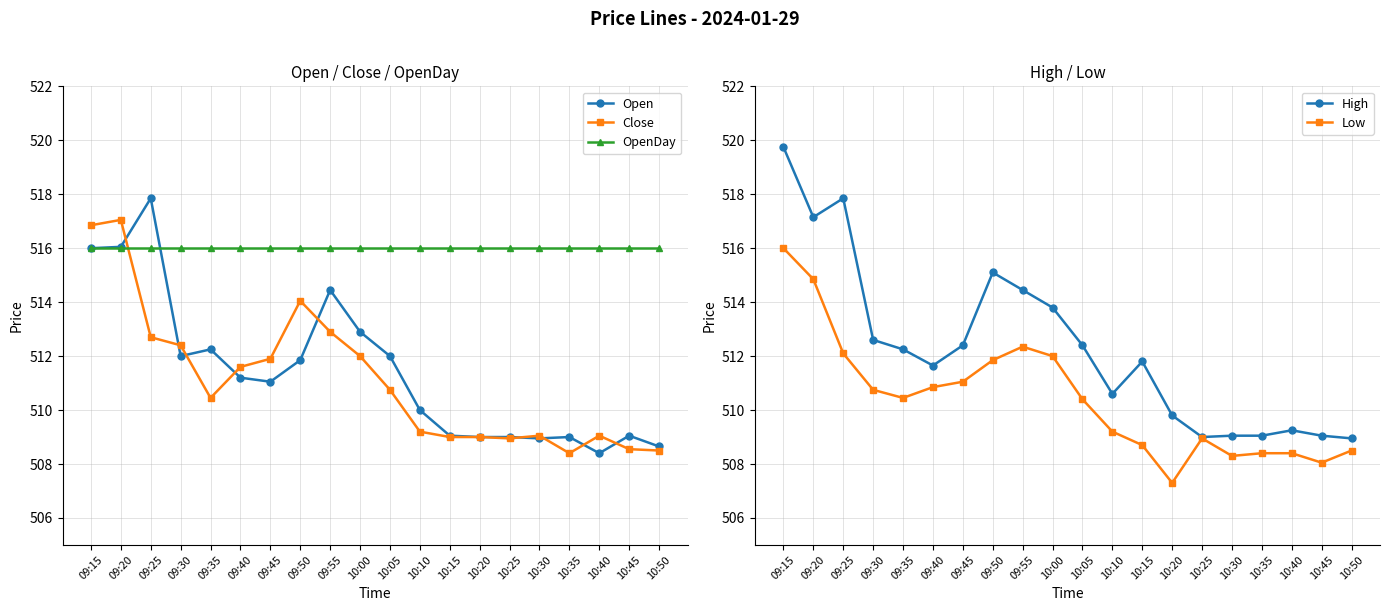

What is the label of the 16th point from the right?

09:35